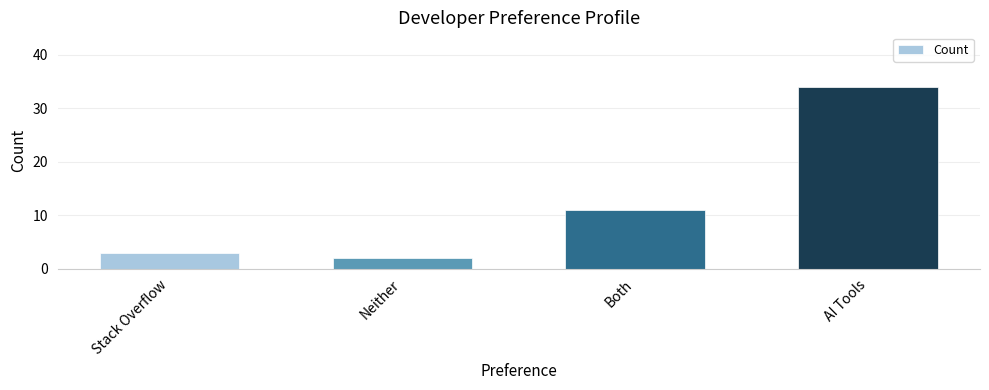

What position from the left is Both?

3